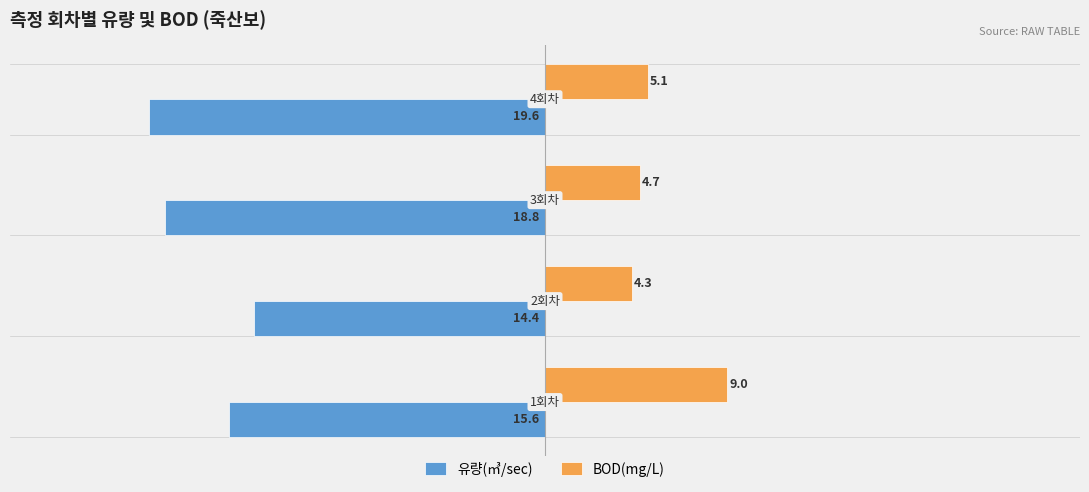

What is the maximum value for BOD(mg/L)?

9.0